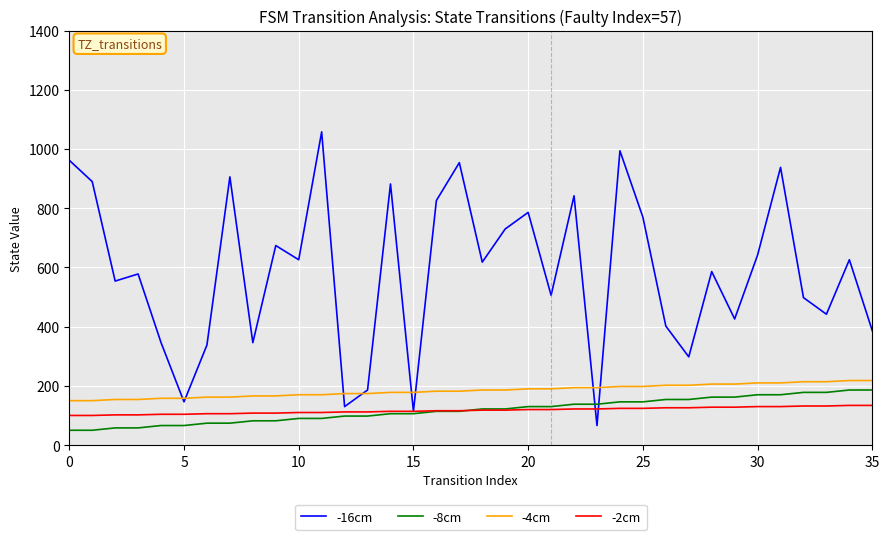

True or false: -4cm and -2cm intersect in this chart.

False